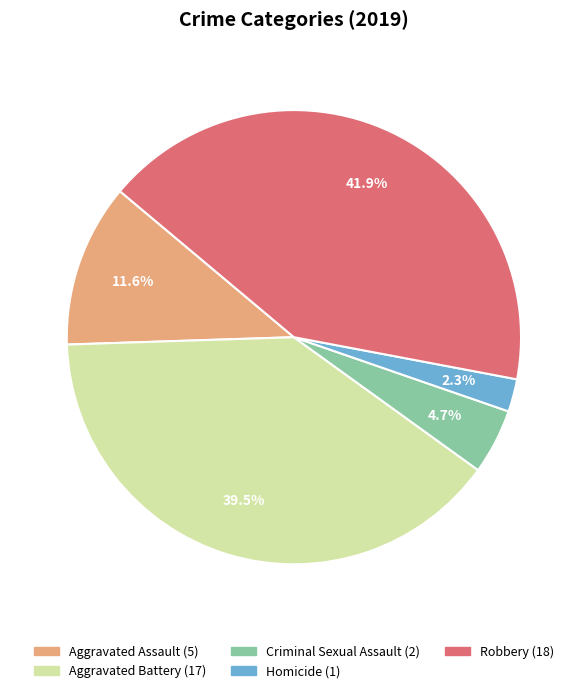

To the nearest percent, what portion does Homicide represent?

2%